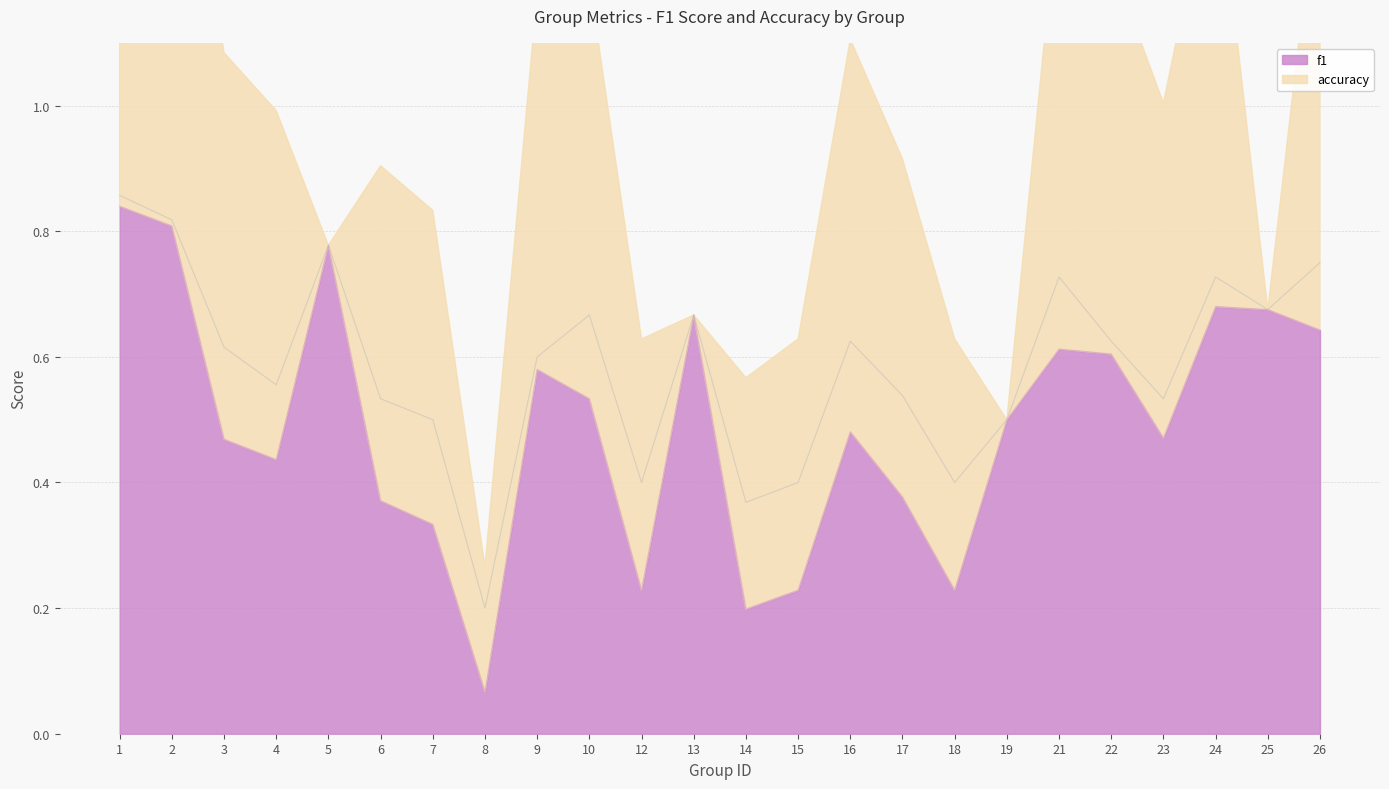

True or false: the data has more than 1 interior local peaks.

True